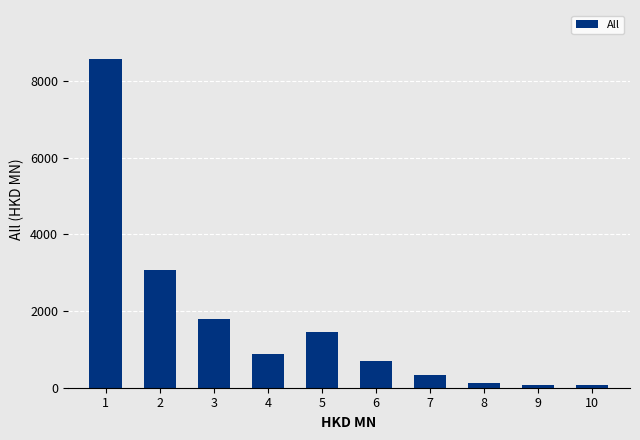

What is the change in value from 2 to 7?

-2754.6